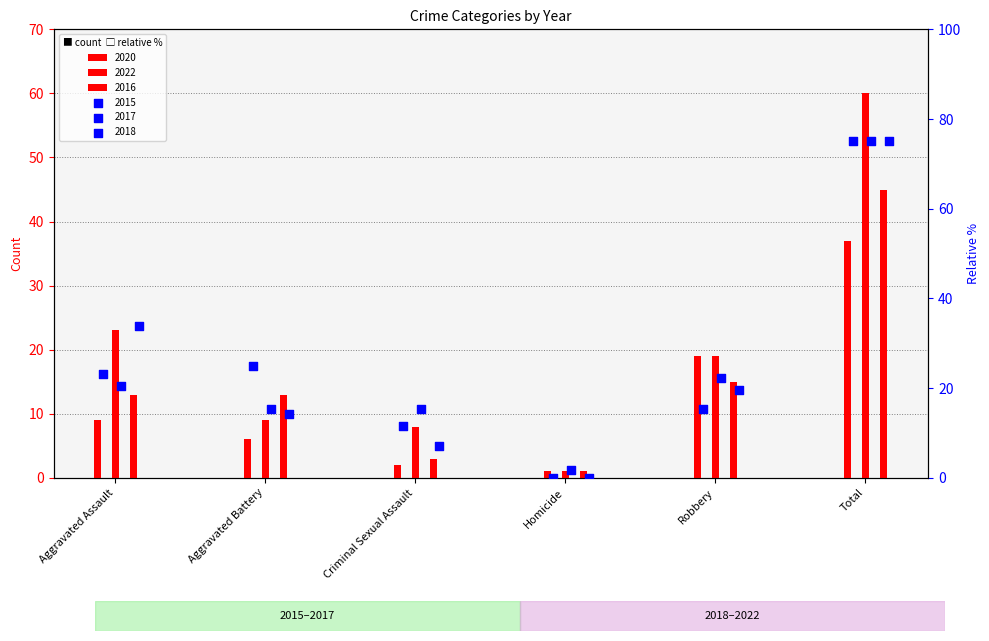

Which series reaches the maximum Y coordinate?

2022